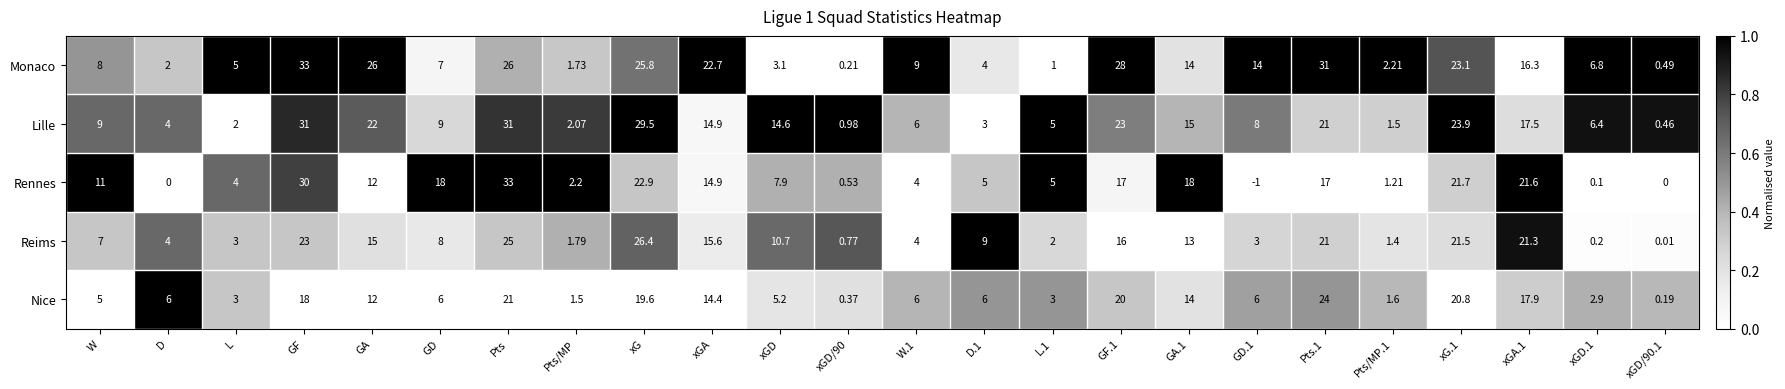

Which series has the largest total across all categories?

Monaco